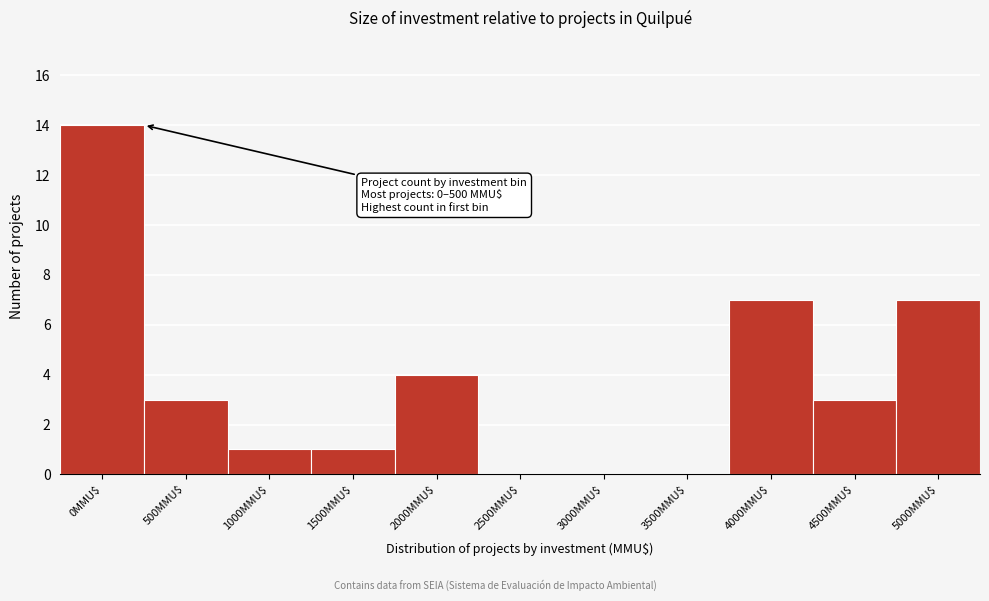

What is the sum of all values?

40